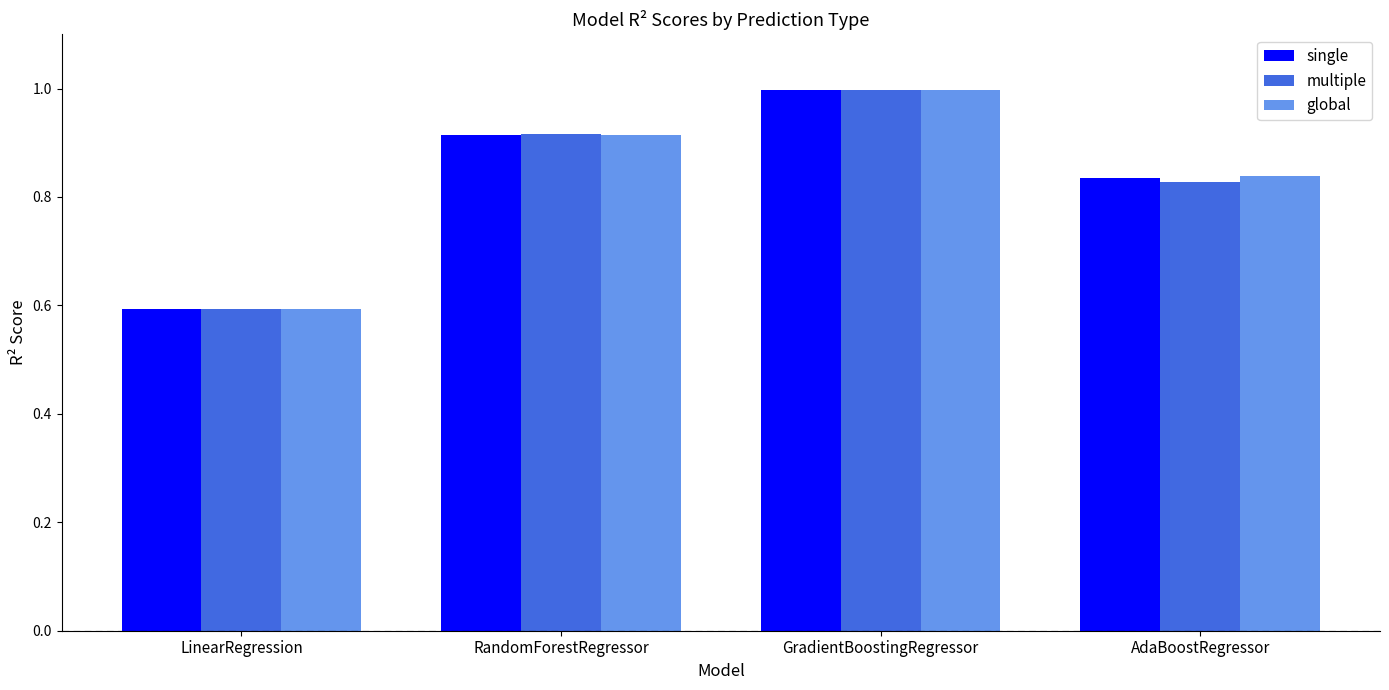

Rank the categories by multiple value from lowest to highest.

LinearRegression, AdaBoostRegressor, RandomForestRegressor, GradientBoostingRegressor